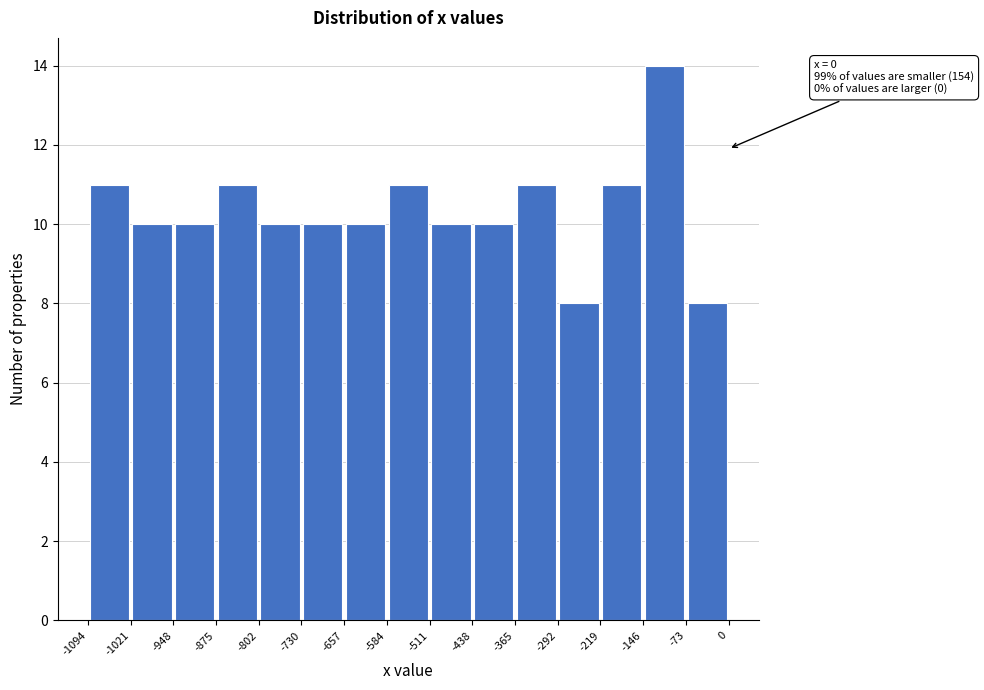

Over which range of the x-axis is the bar tallest?

-146 to -73